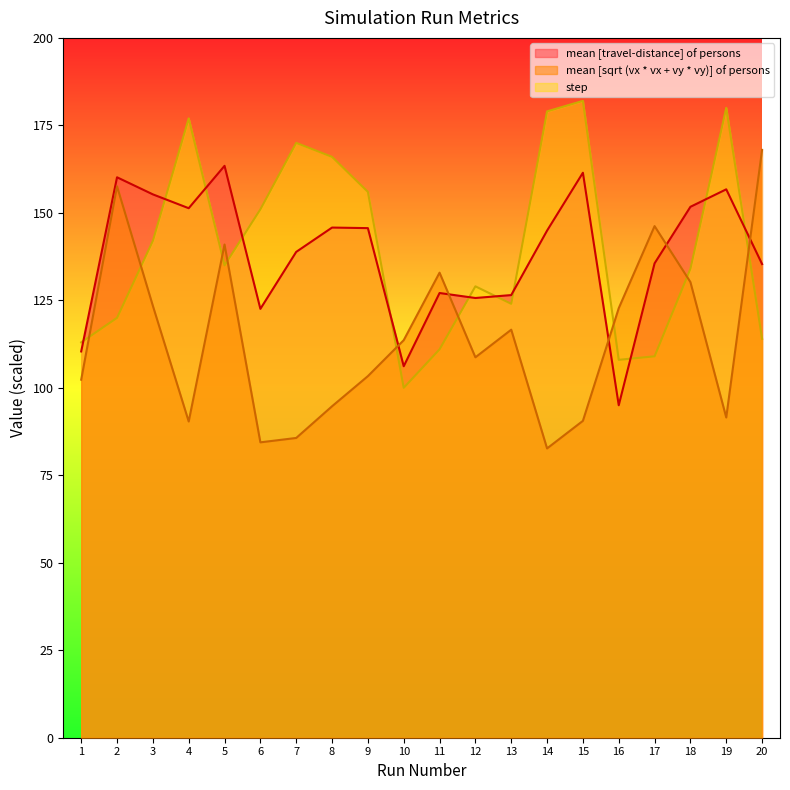

What is the smallest value displayed?

82.7